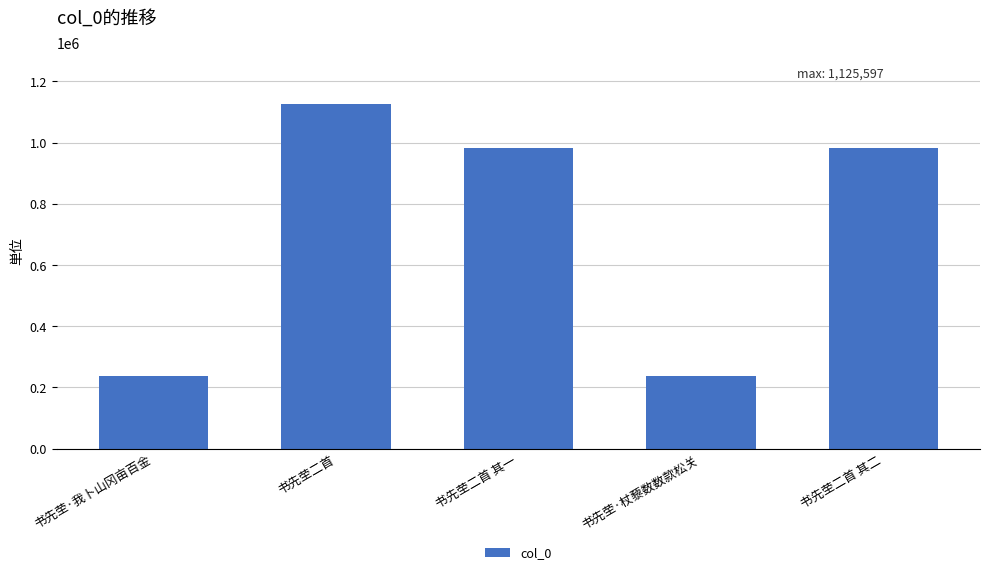

What is the difference between the maximum and minimum values?

887091